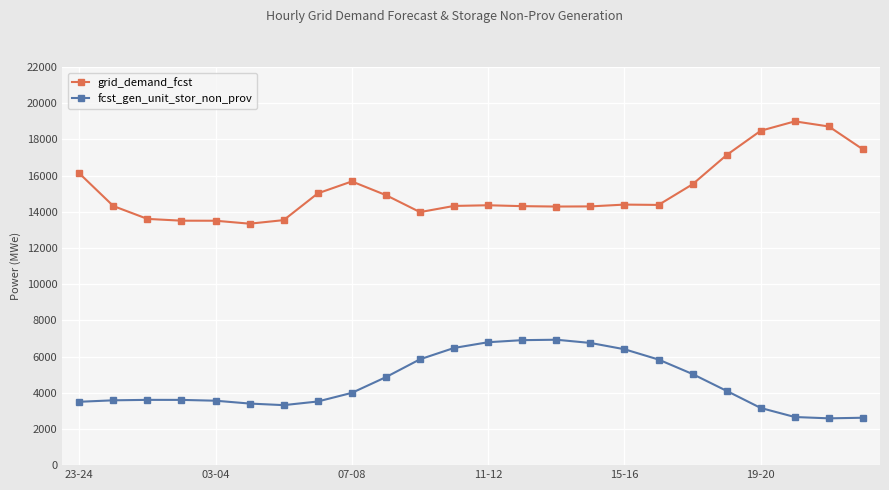

What is the sum of all grid_demand_fcst values?

364188